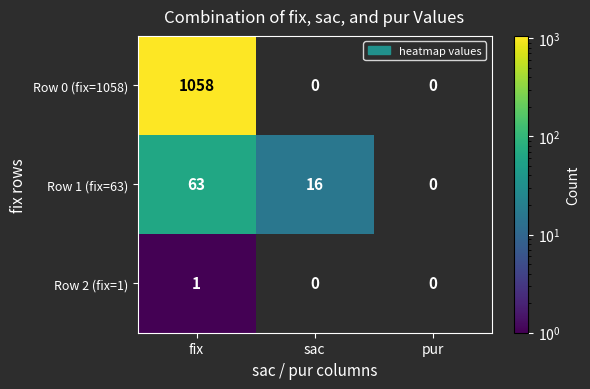

The Row 0 (fix=1058) series shows 1637 at fix. True or false?

False